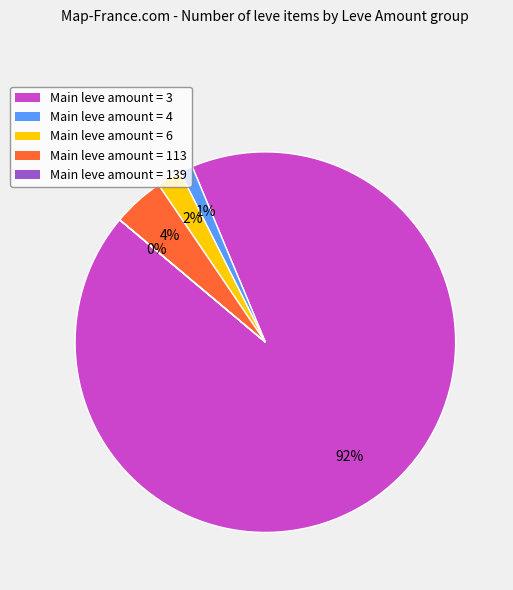

Do Main leve amount = 113 and Main leve amount = 3 together represent more than half of the pie?

Yes